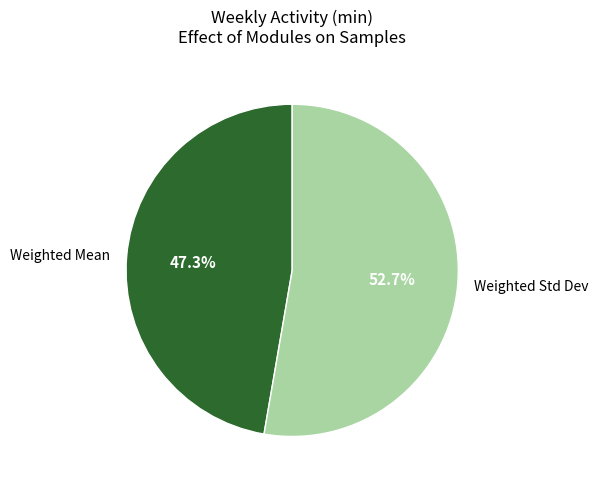

How much of the chart is everything except Weighted Std Dev?

47.3%